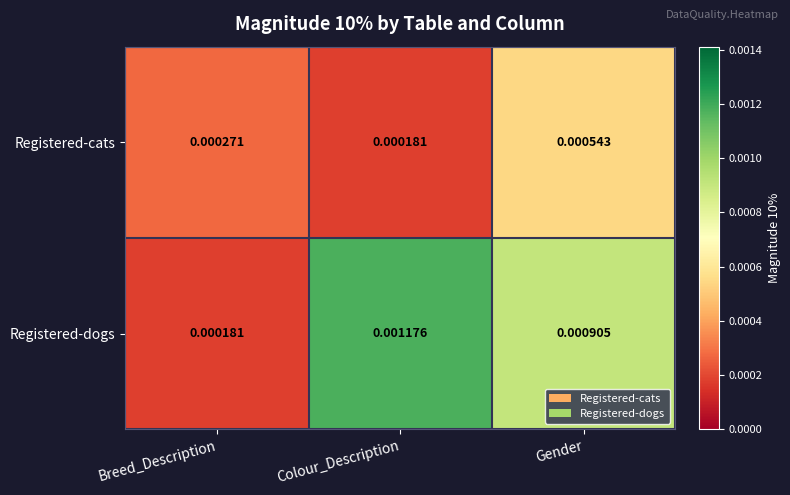

Which series has the largest range (max minus min)?

Registered-dogs